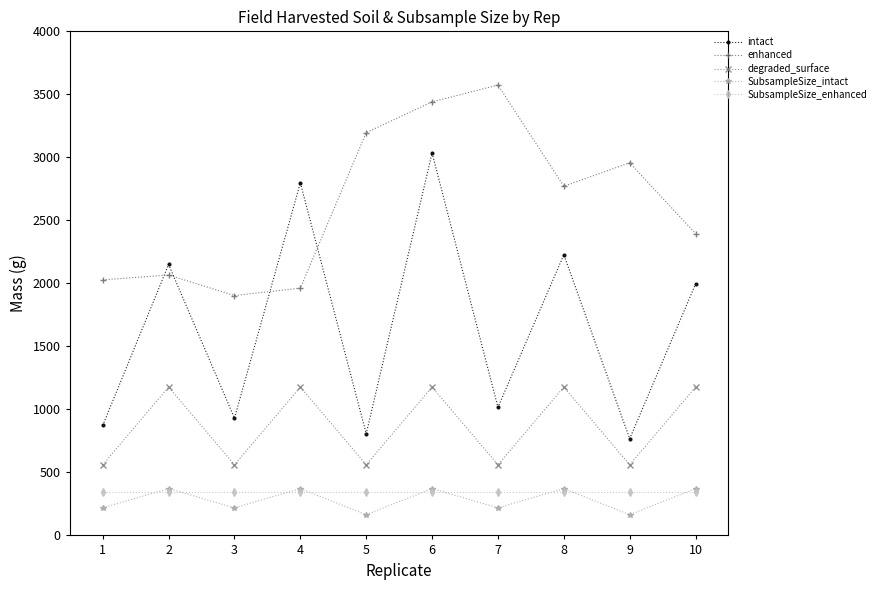

The value of degraded_surface at 2 is 659.6. True or false?

False